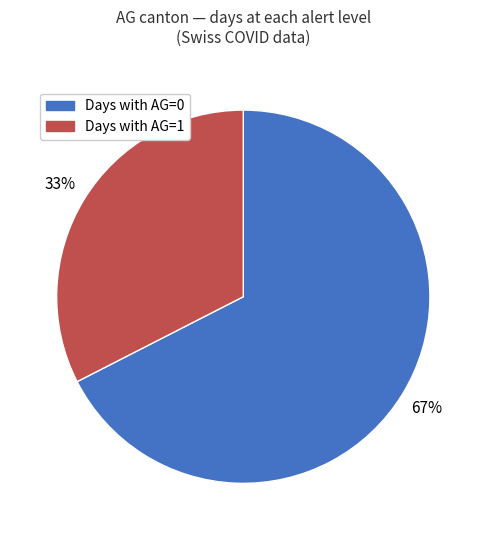

Does any single category account for the majority?

Yes